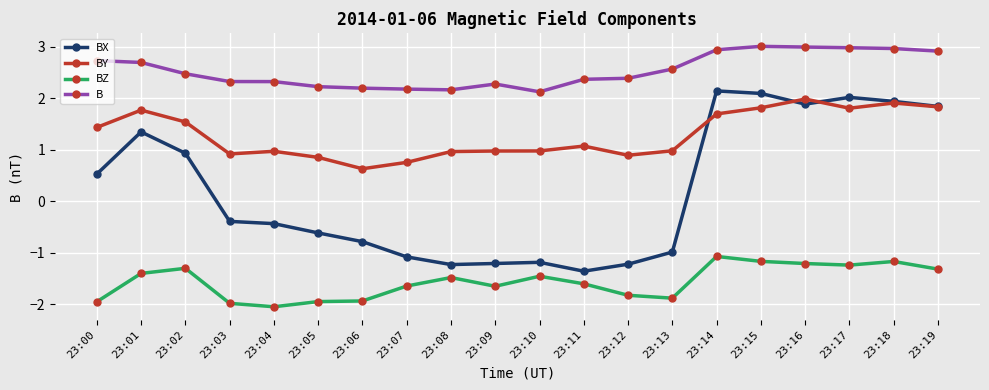

Which series changed the most between 23:13 and 23:16?

BX